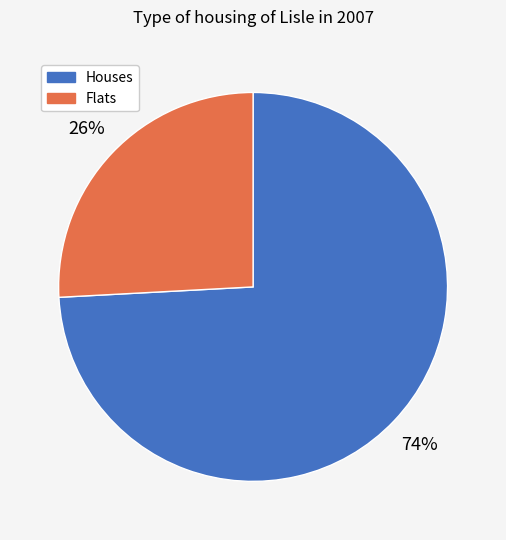

To the nearest percent, what portion does Flats represent?

26%